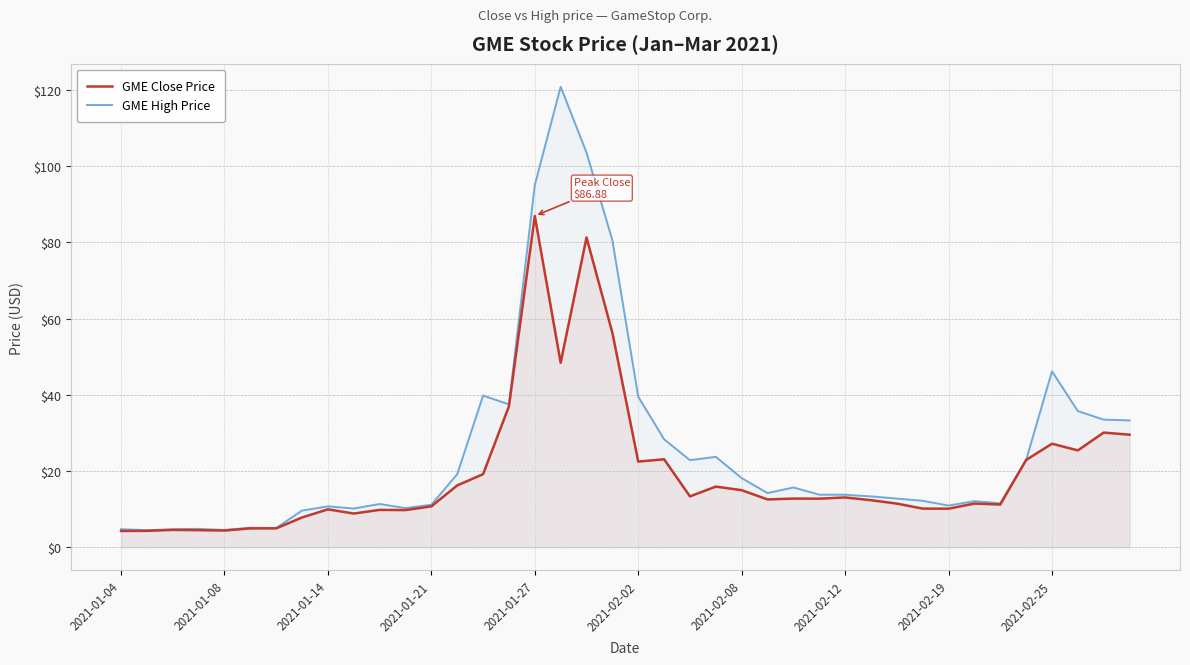

Is the value of GME High Price at 30 greater than the value of GME Close Price at 31?

Yes